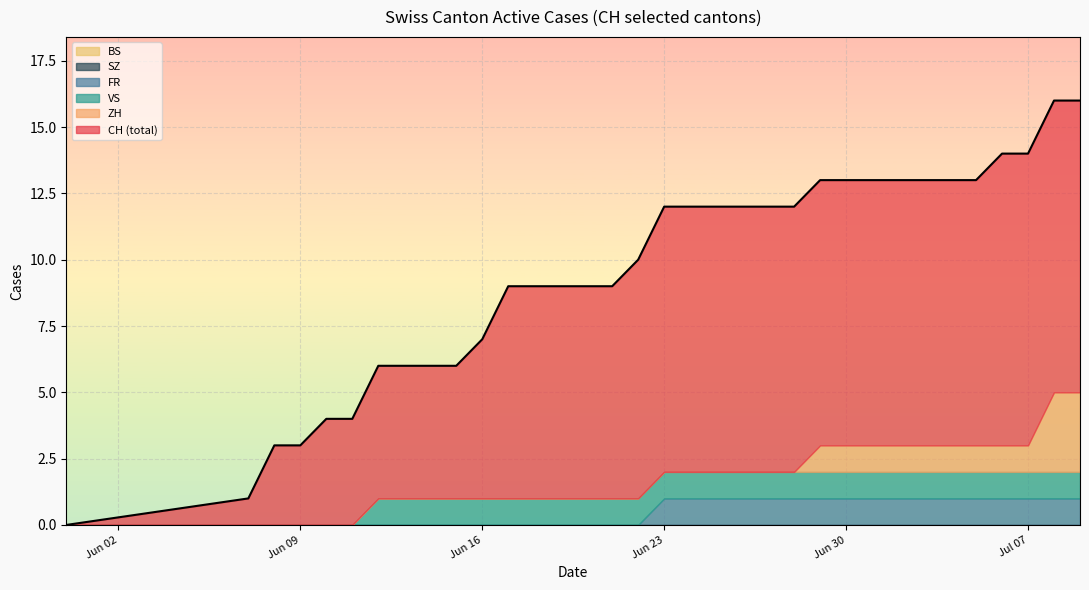

Is it true that FR equals 0 at 2020-06-14?

False